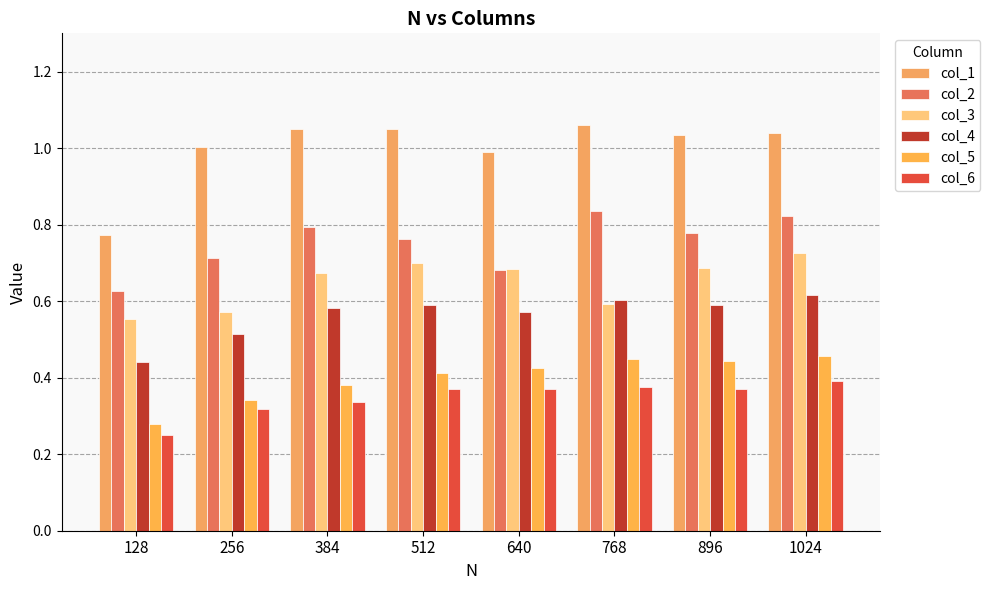

Which series has the widest spread of values?

col_1